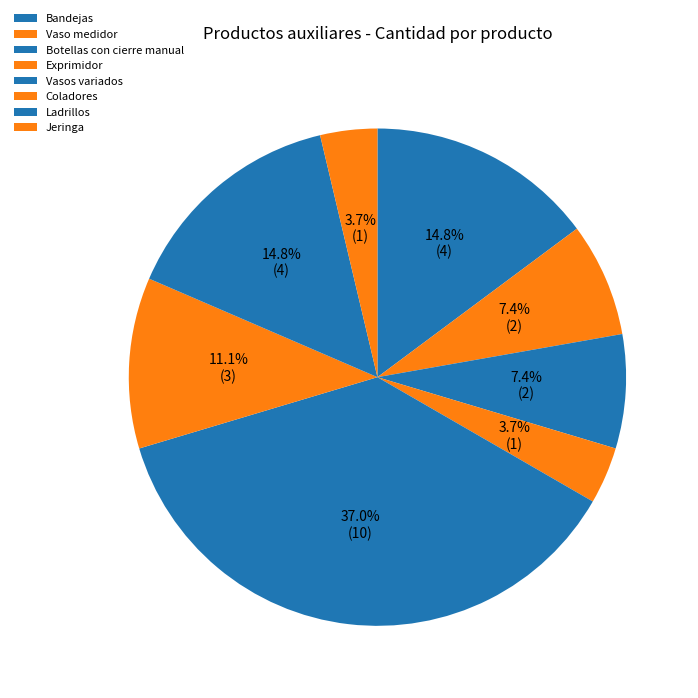

Do Coladores and Vaso medidor together represent more than half of the pie?

No